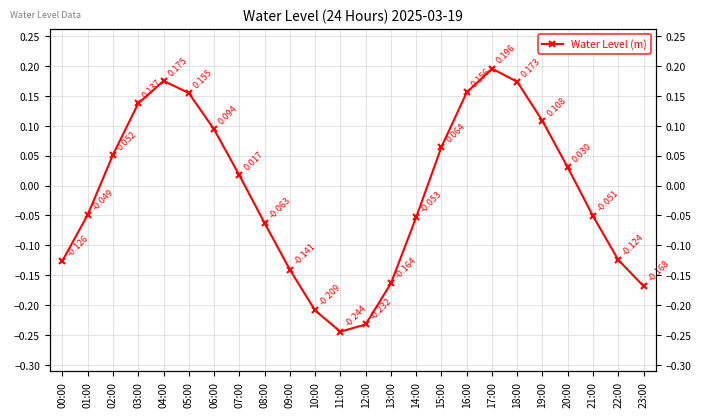

What is the minimum value shown in the chart?

-0.2